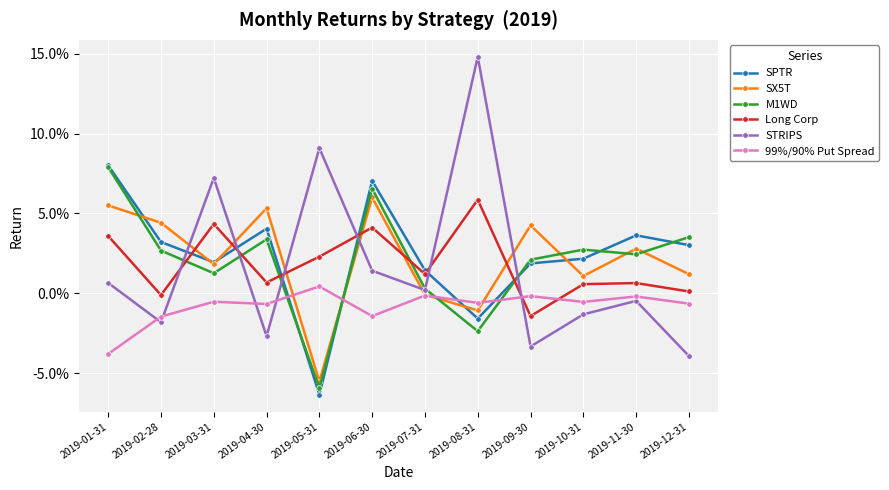

Which series has the largest range (max minus min)?

STRIPS